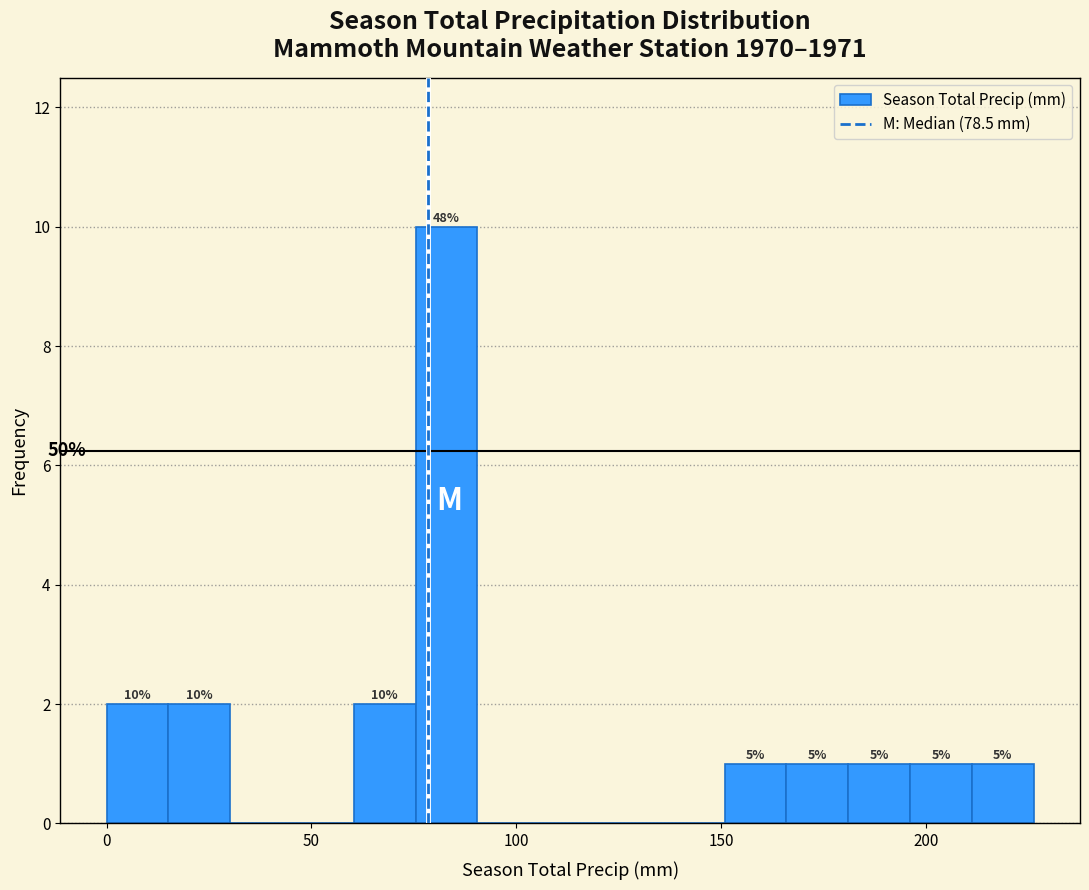

Around what value on the x-axis is the tallest bar? Give the approximate position of its centre, as read against the axis.

85